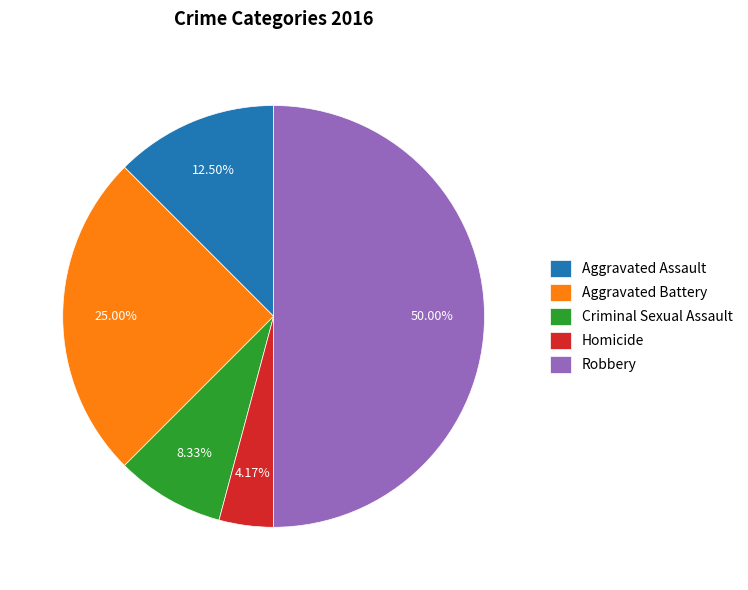

Which category has the biggest portion of the pie?

Robbery